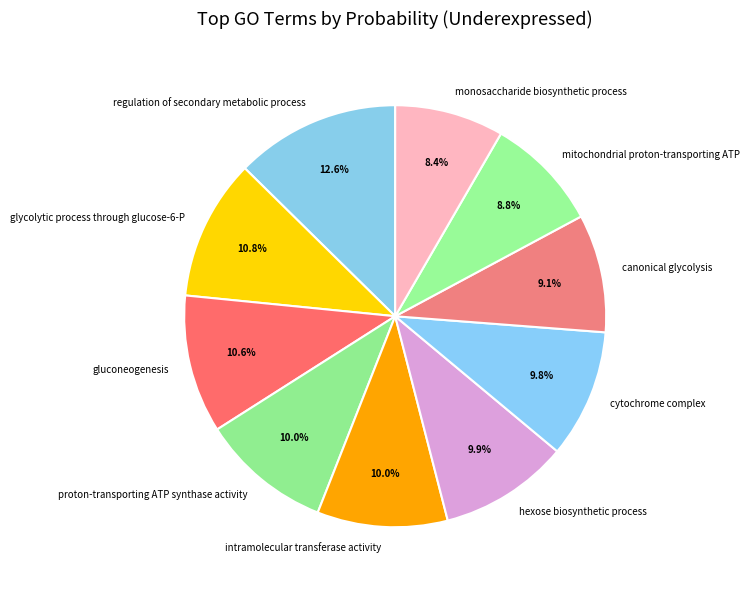

Is there any slice that represents more than half of the pie?

No